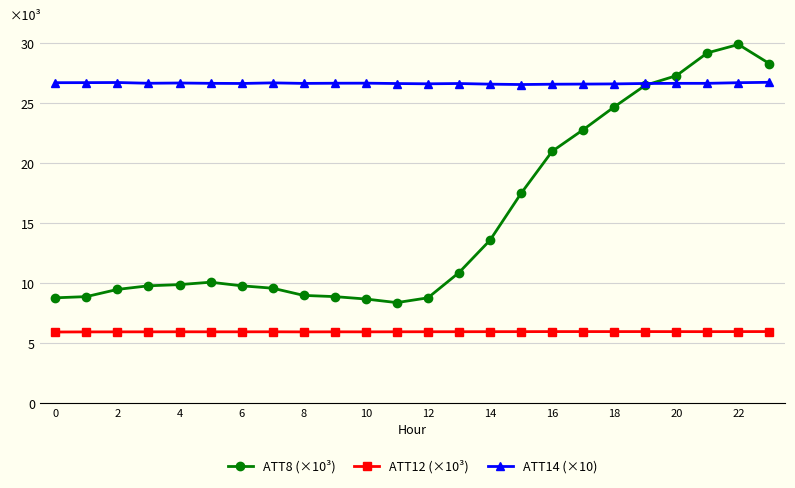

Rank the series by their average value, from highest to lowest.

ATT14 (×10), ATT8 (×10³), ATT12 (×10³)